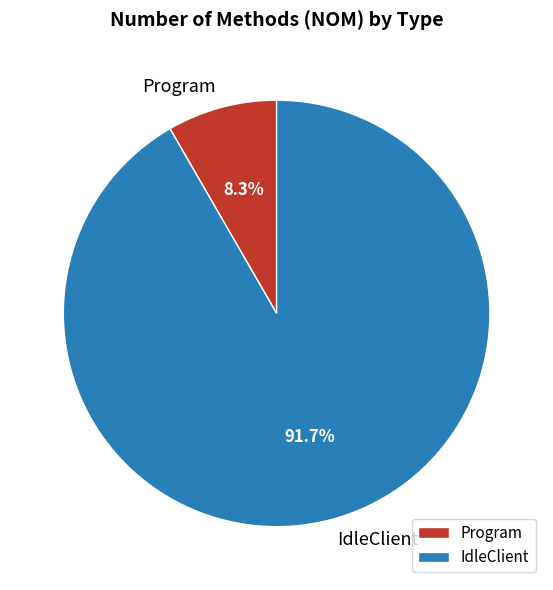

Count the number of slices in the pie.

2